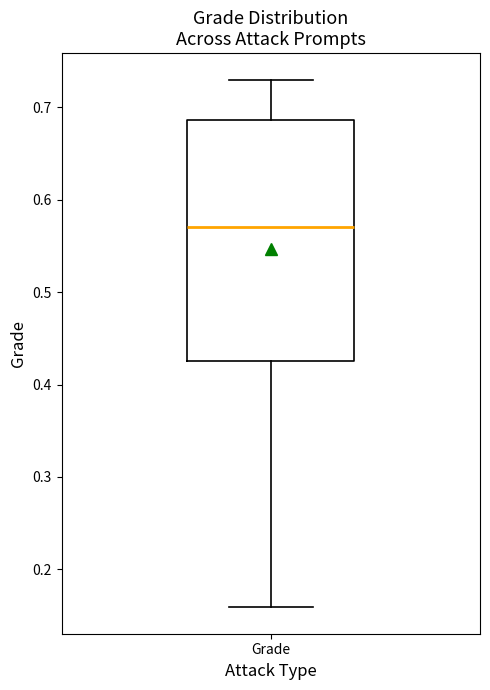

Read this box plot against the y-axis: the position of the median line, the range covered by the box, and the ends of both whiskers. The values are not printed on the chart, so give them approximately, as read against the axis.

median 0.57, box 0.43 to 0.69, whiskers 0.16 to 0.73